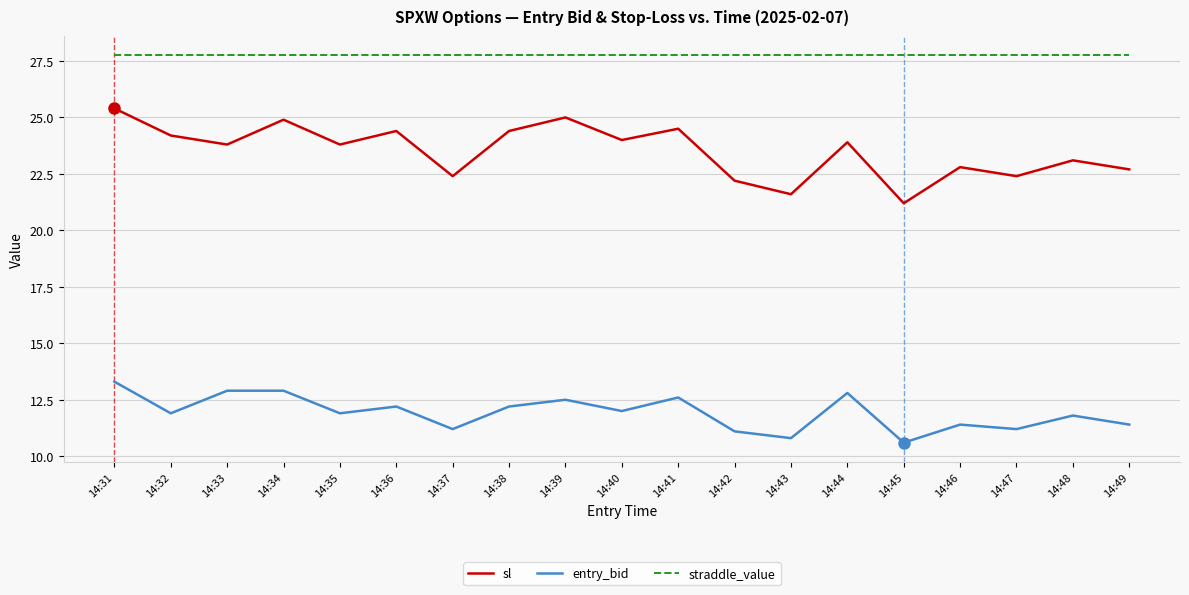

At 14:35, list the series in order from largest to smallest.

straddle_value, sl, entry_bid